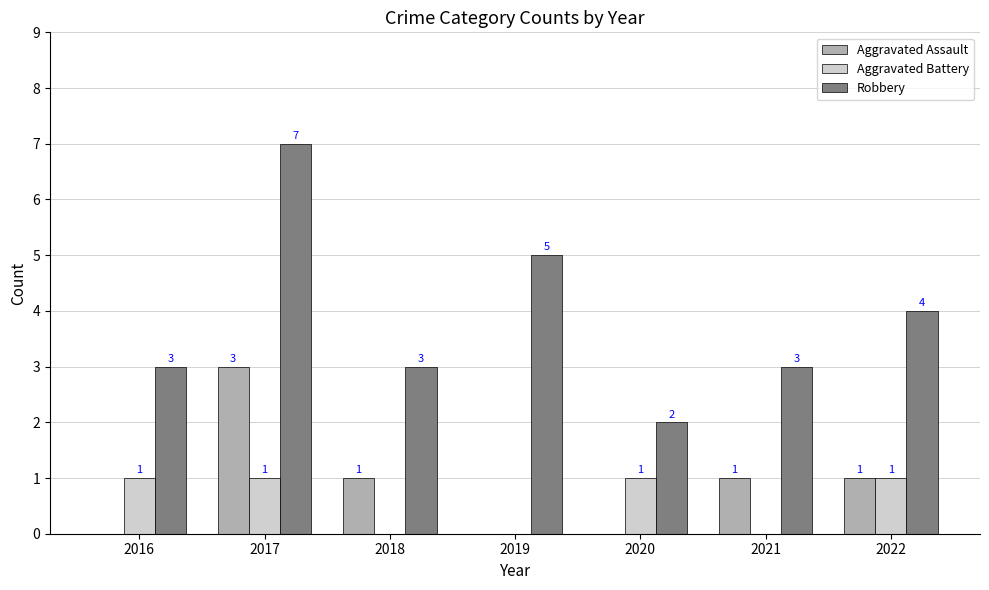

At which label does Aggravated Assault first exceed 1?

2017